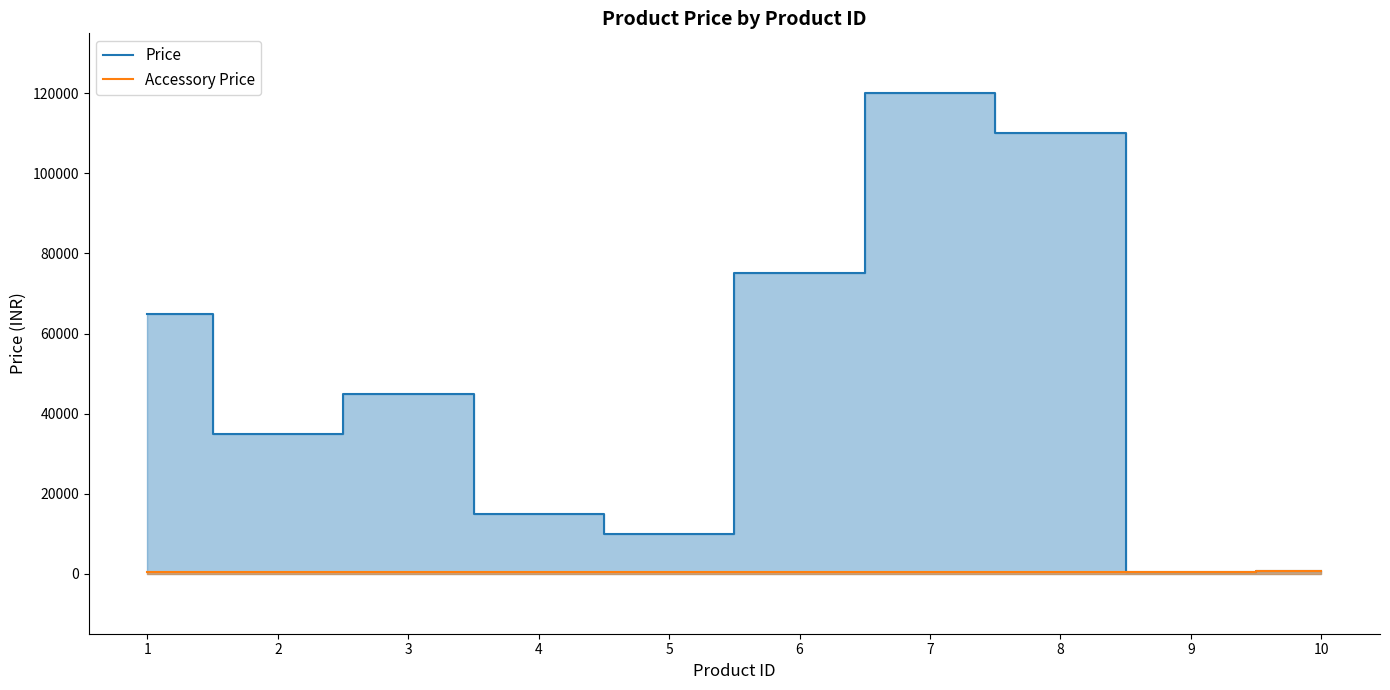

True or false: Accessory Price has more than 0 interior local peaks.

False